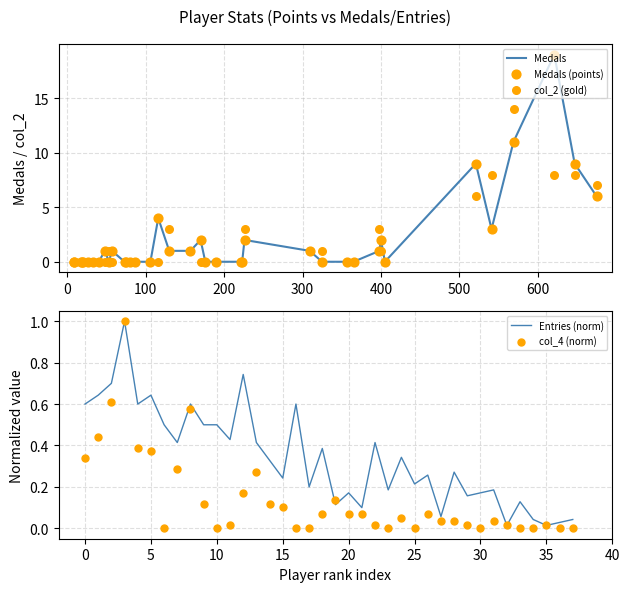

Which series has the largest total across all categories?

Medals